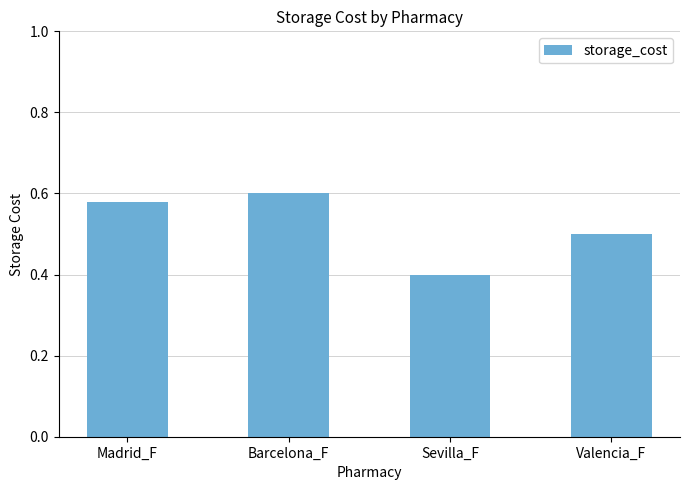

Rank the categories by value from lowest to highest.

Sevilla_F, Valencia_F, Madrid_F, Barcelona_F